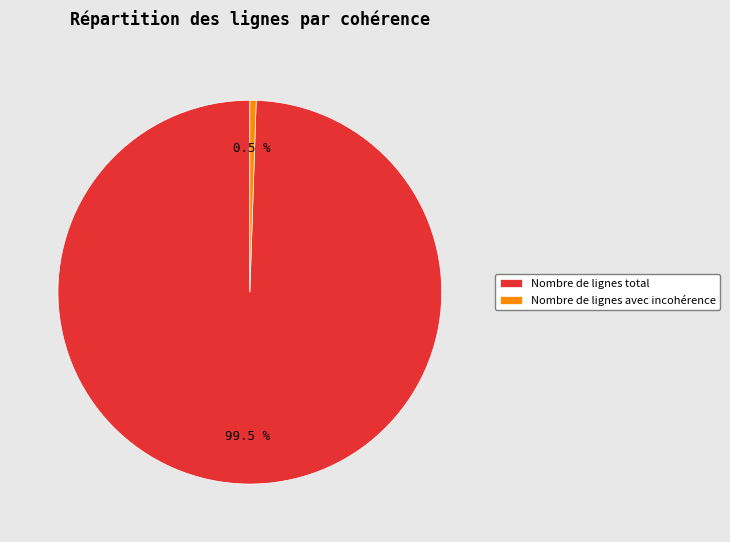

What is the ratio of the value at Nombre de lignes total to the value at Nombre de lignes avec incohérence?

187.8